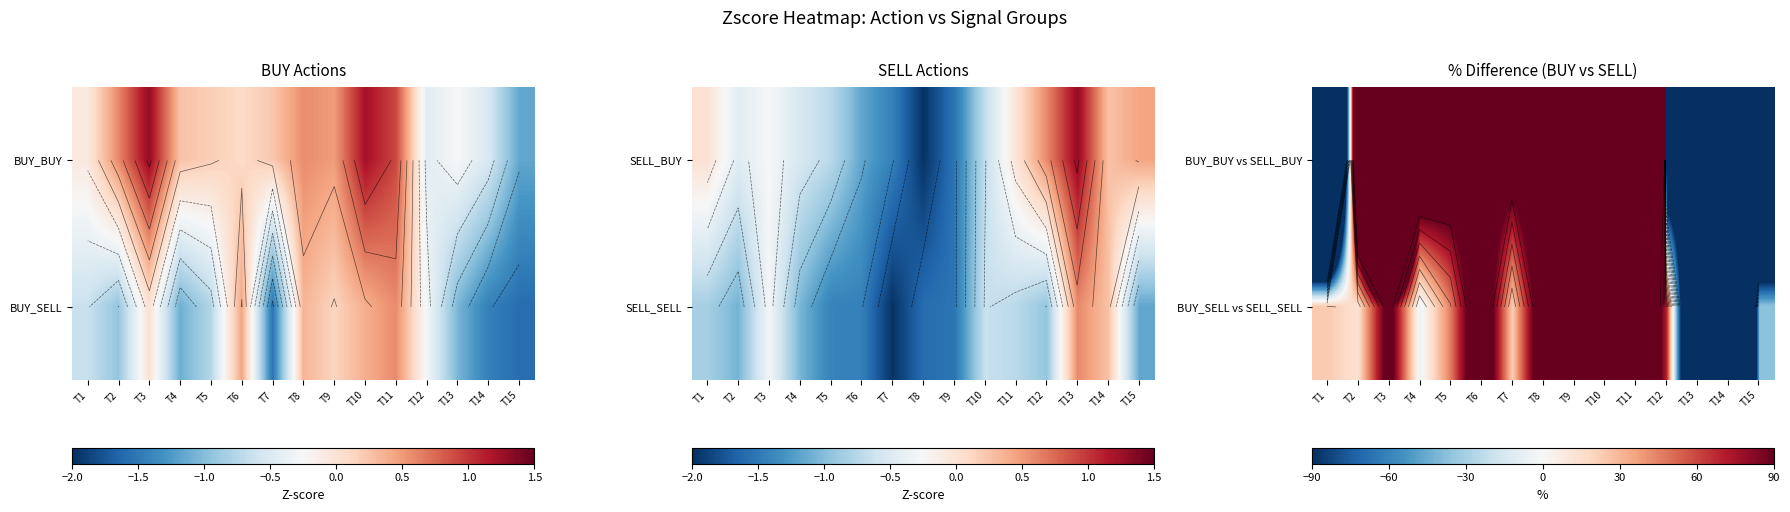

List the labels in order of BUY_BUY vs SELL_BUY value, smallest first.

T1, T15, T14, T12, T13, T6, T7, T5, T8, T9, T4, T2, T10, T3, T11